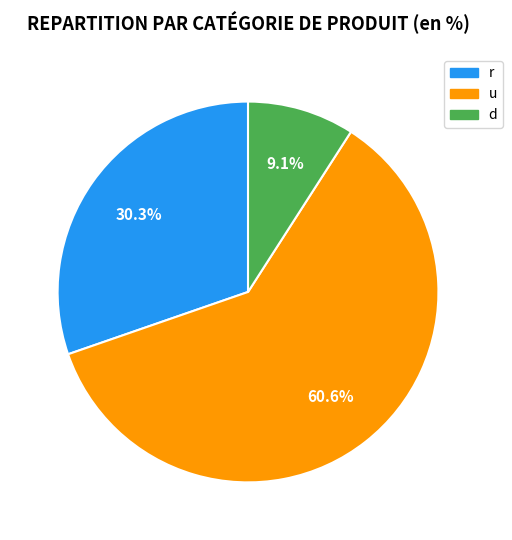

Is it true that d is 21% of the pie?

False